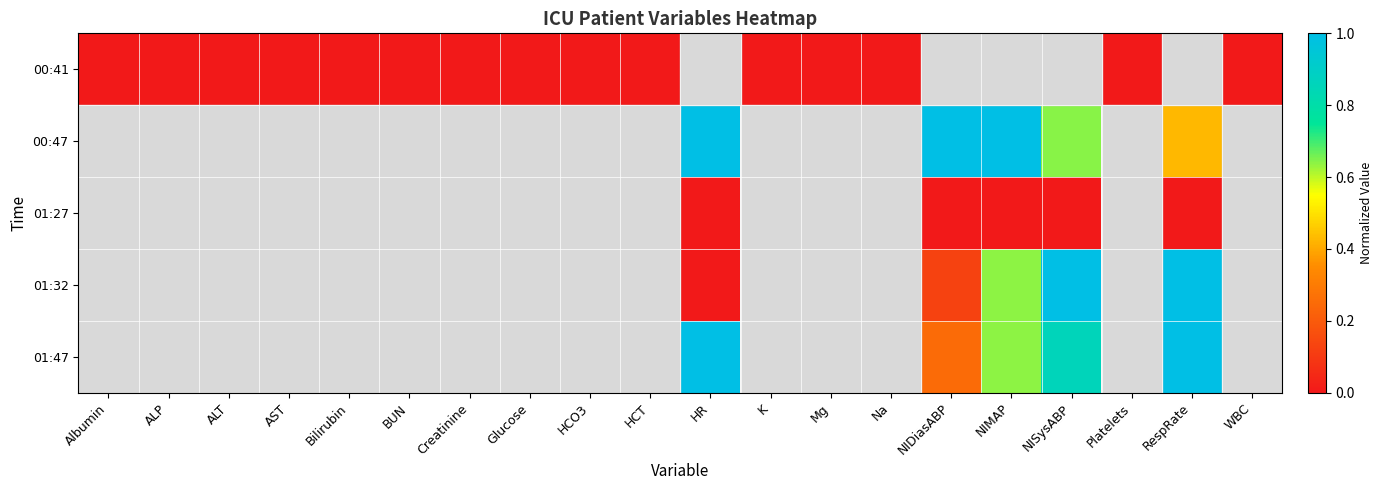

Is the value of 01:27 at WBC greater than the value of 00:41 at Platelets?

No